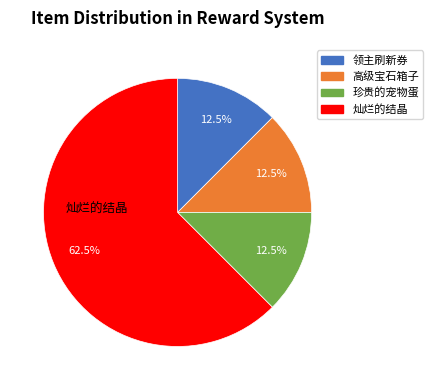

Between 高级宝石箱子 and 灿烂的结晶, which is larger?

灿烂的结晶